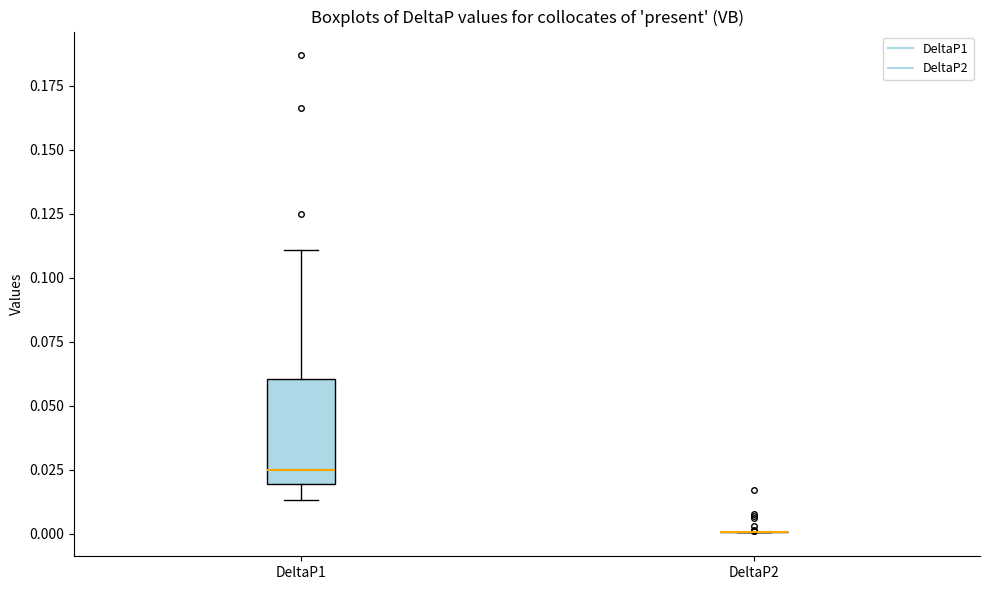

Where does the median line of the box for DeltaP1 sit on the y-axis? The values are not printed on the chart, so give them approximately, as read against the axis.

0.025